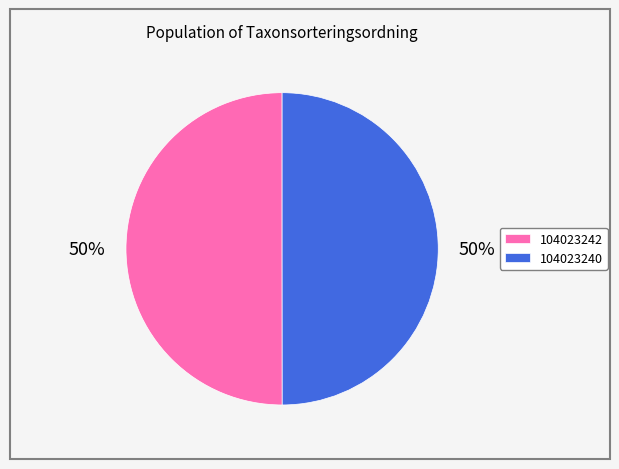

Approximately how many times larger is the value at 104023242 compared to 104023240?

1.0